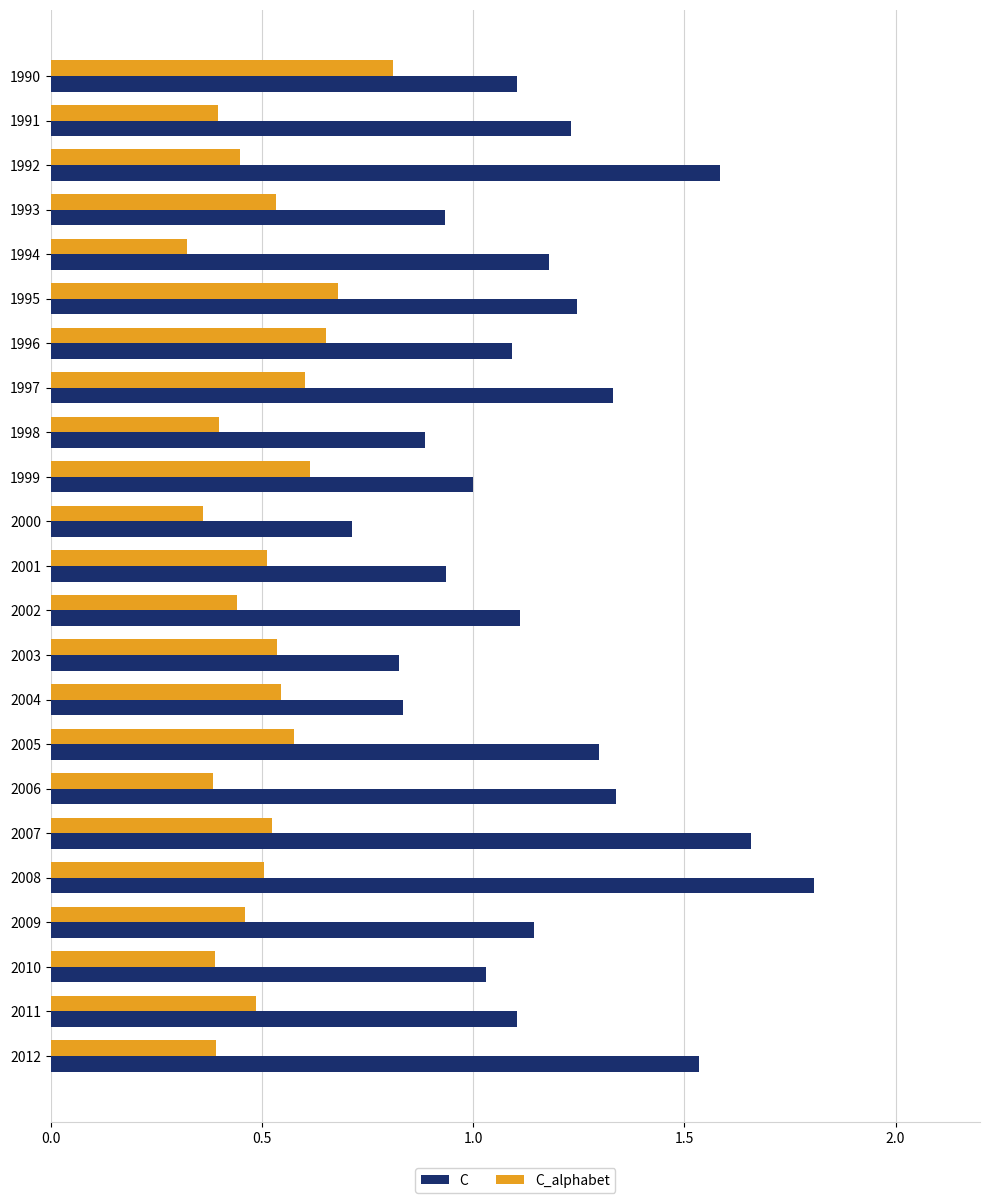

The value of C_alphabet at 1996 is 1.1. True or false?

False